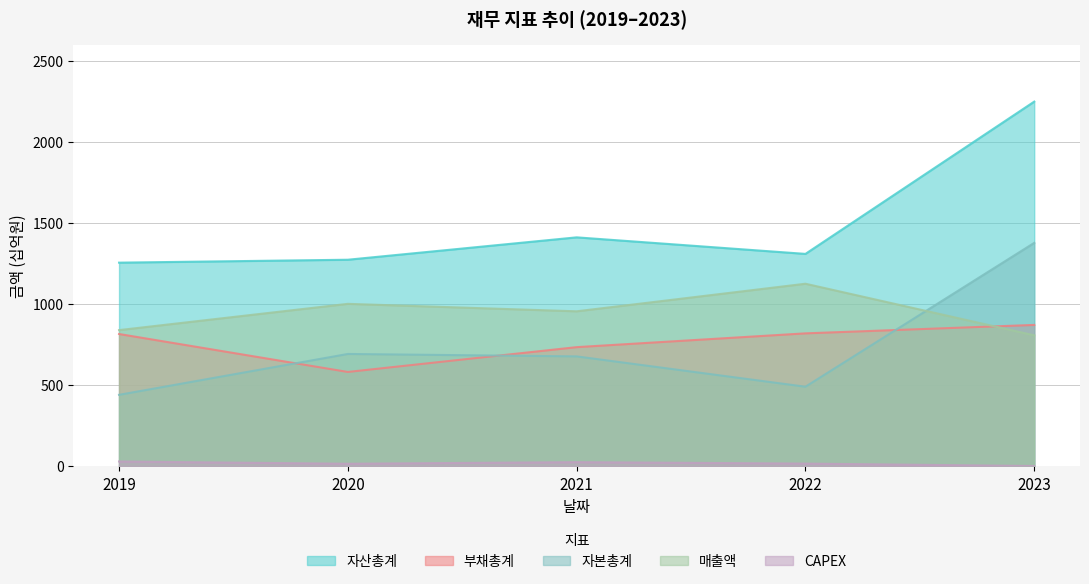

What is the highest value of the 자본총계 series?

1377